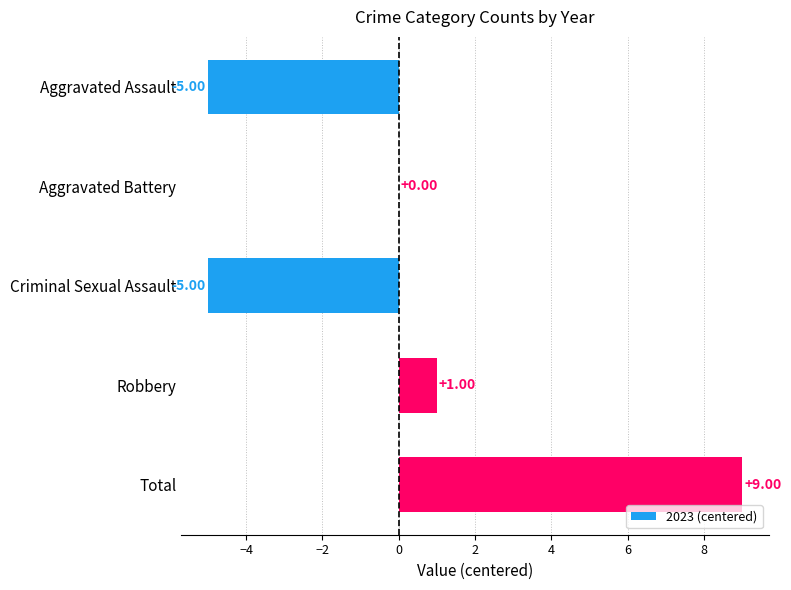

At which label is the value closest to 2?

Robbery